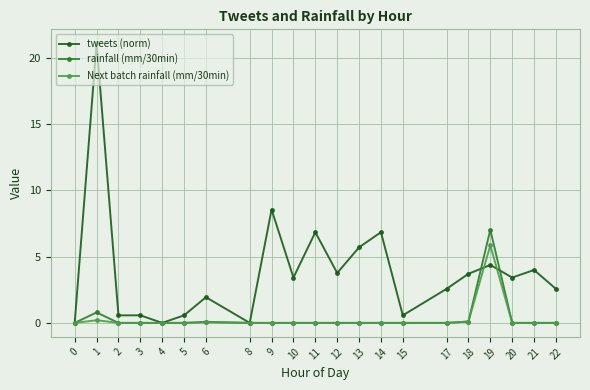

At which category does rainfall (mm/30min) reach its first local peak?

1